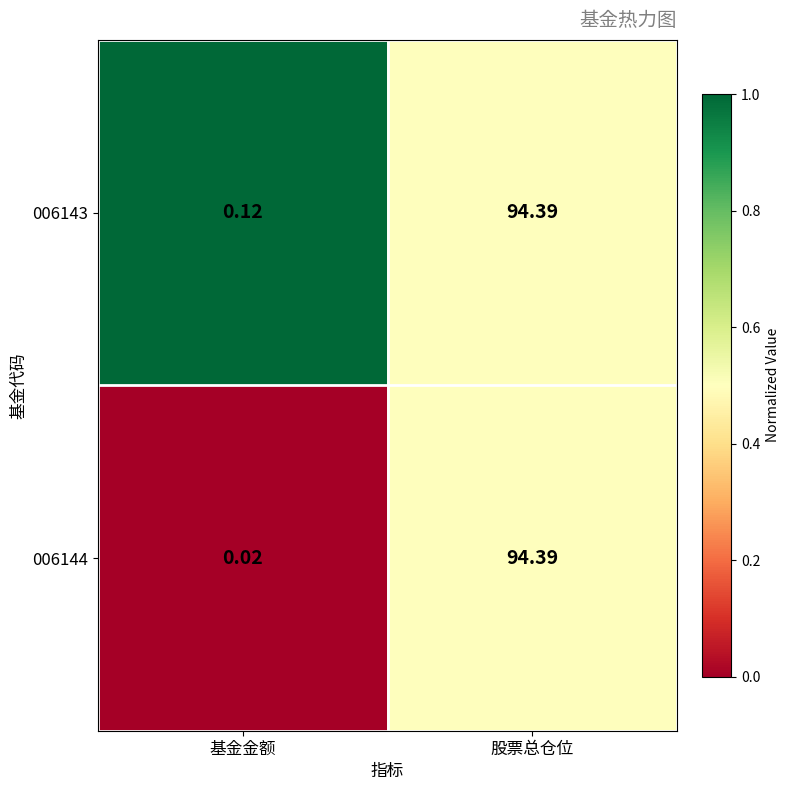

Which series has the widest spread of values?

006144